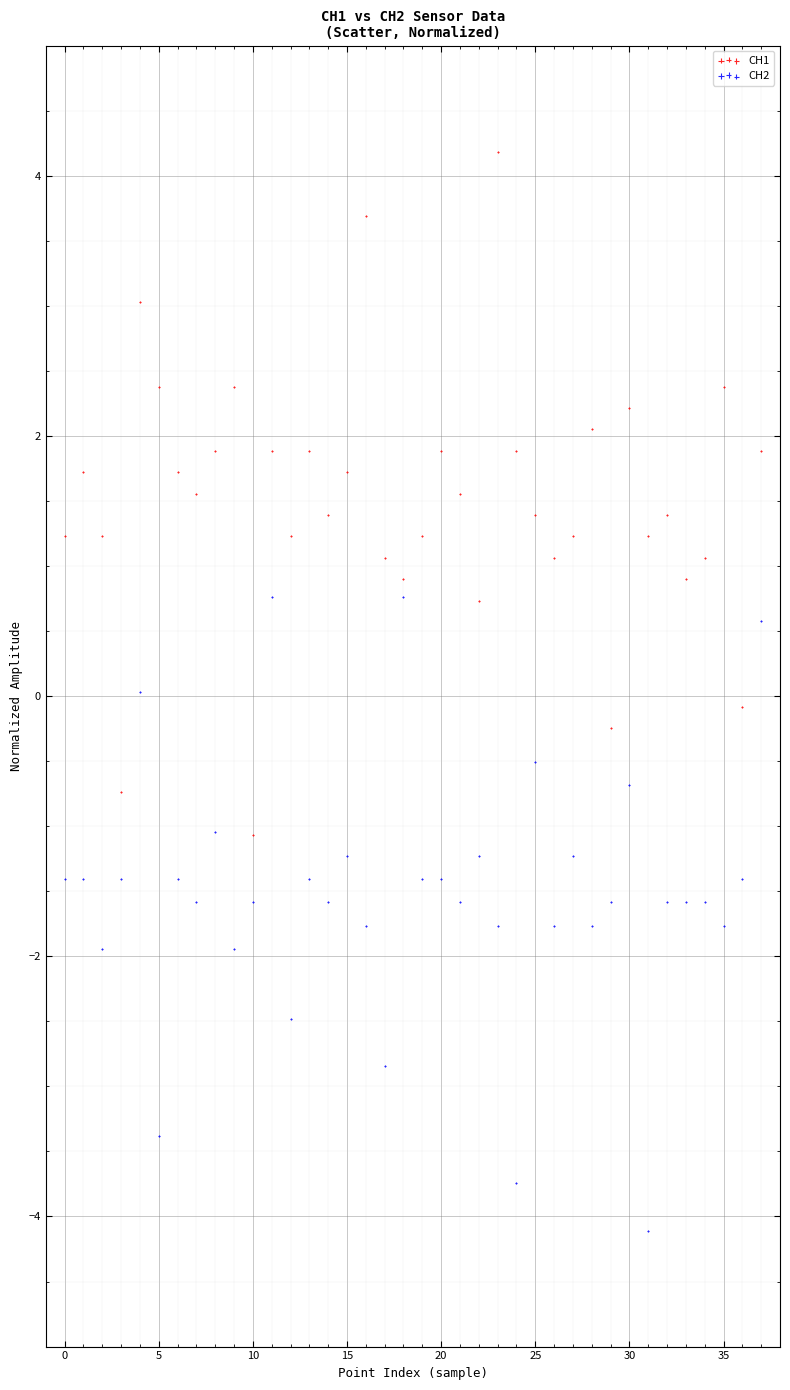

What are all the series names shown in the legend?

CH1, CH2